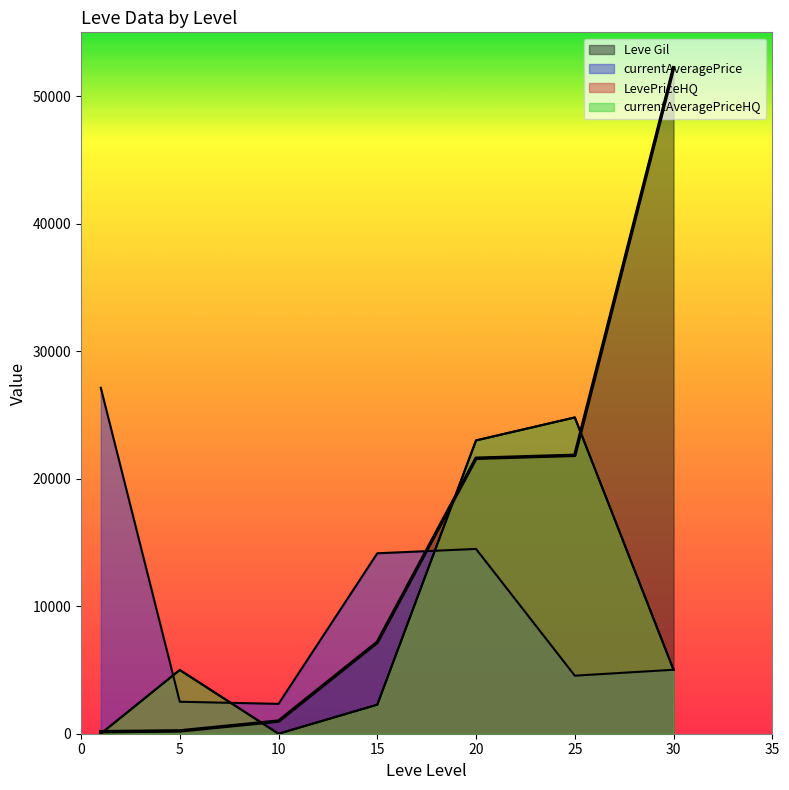

What value does the LevePriceHQ series have at 20?

23000